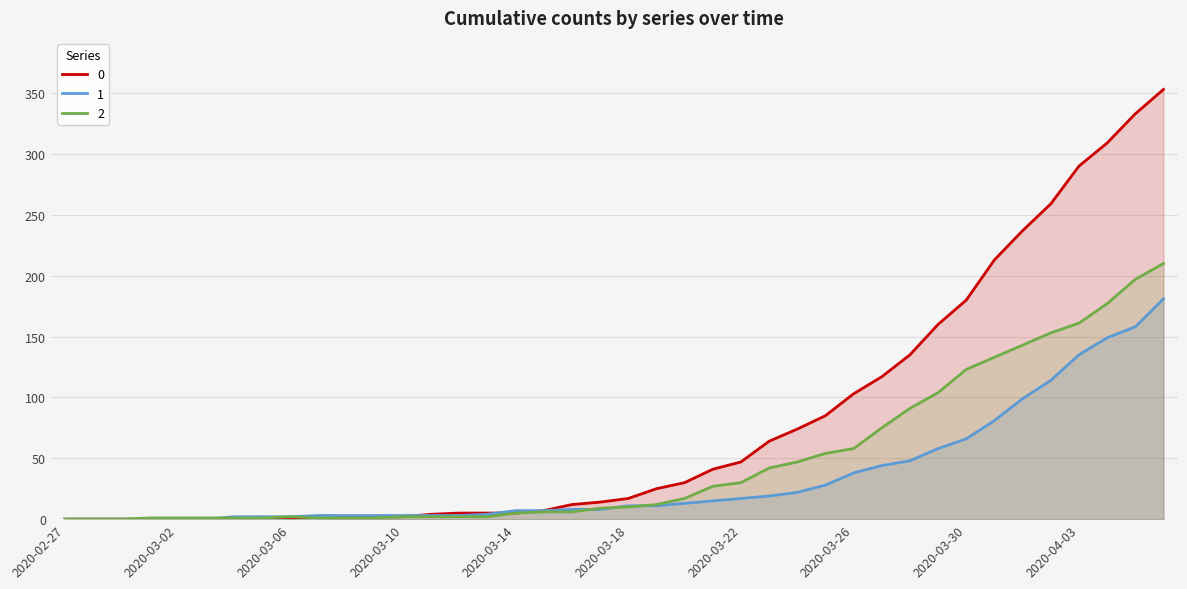

What is the value of the 0 point at the 13th from the left?

2